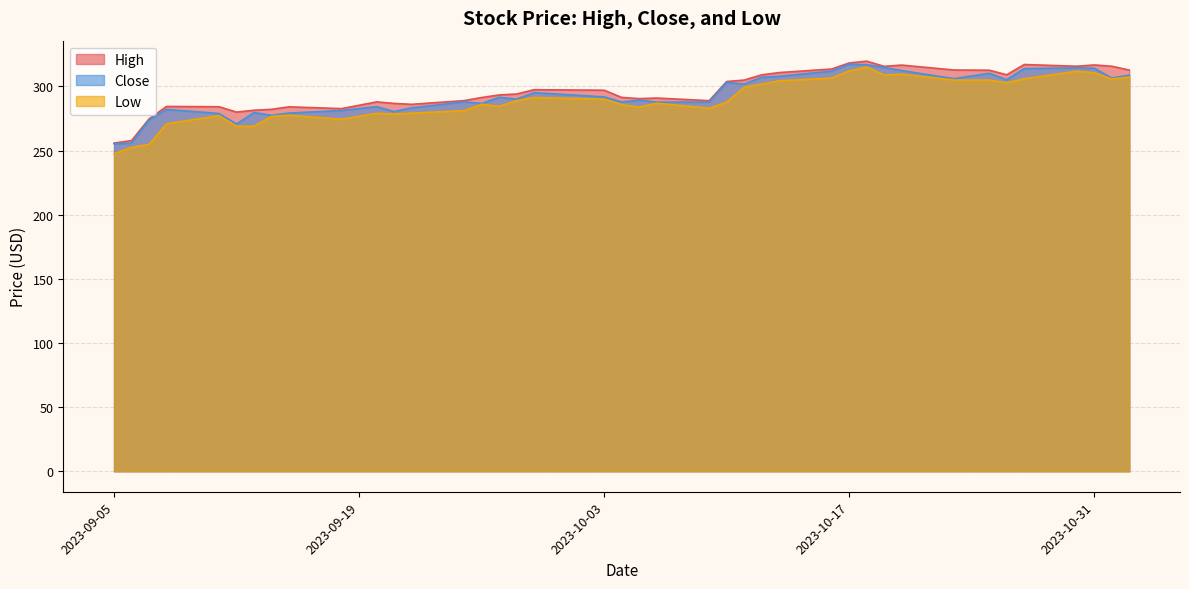

Reading left to right, extract all data points from this chart.

High: 255.9	257.8	274.8	284.5	284.2	280.0	281.5	282.2	284.1	282.8	288.0	286.8	286.1	289.0	291.4	293.4	294.1	297.5	297.1	291.5	290.5	291.0	289.0	303.9	305.0	309.1	310.9	313.6	318.4	319.8	315.7	316.7	312.9	312.7	309.1	317.1	315.8	316.8	315.8	312.8
Close: 255.4	255.8	274.0	282.1	279.0	270.8	279.6	277.5	279.3	281.2	284.3	280.5	283.4	288.0	286.8	291.5	290.2	295.2	291.9	288.0	289.4	287.8	287.8	303.2	301.9	307.2	308.0	312.0	317.4	317.0	314.8	312.4	306.1	310.3	305.2	314.0	314.5	314.2	306.6	308.9
Low: 247.5	252.6	254.8	270.9	277.2	269.0	269.0	276.7	277.5	274.5	279.1	278.6	279.2	281.1	286.1	284.5	289.0	291.4	290.1	285.9	283.9	287.0	283.0	287.8	299.5	301.9	304.5	306.5	312.1	315.2	308.9	309.6	305.0	305.0	302.9	306.0	312.0	310.8	305.9	307.3